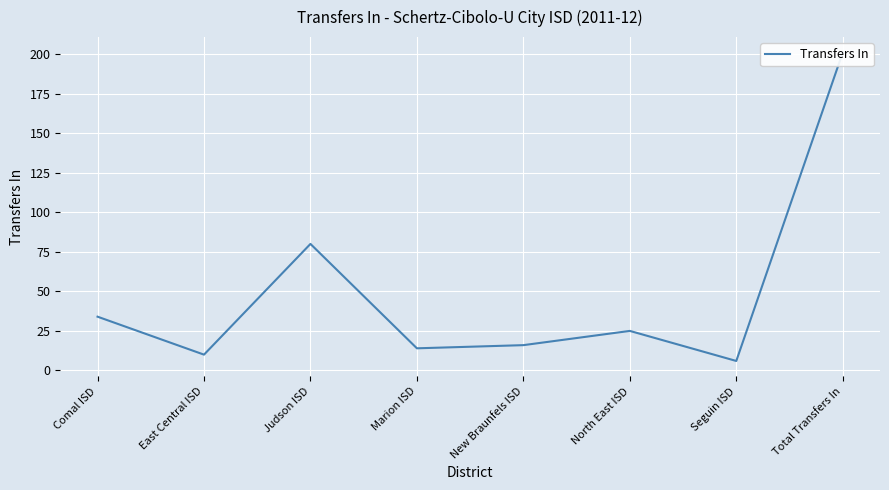

How many lines are shown in the chart?

1